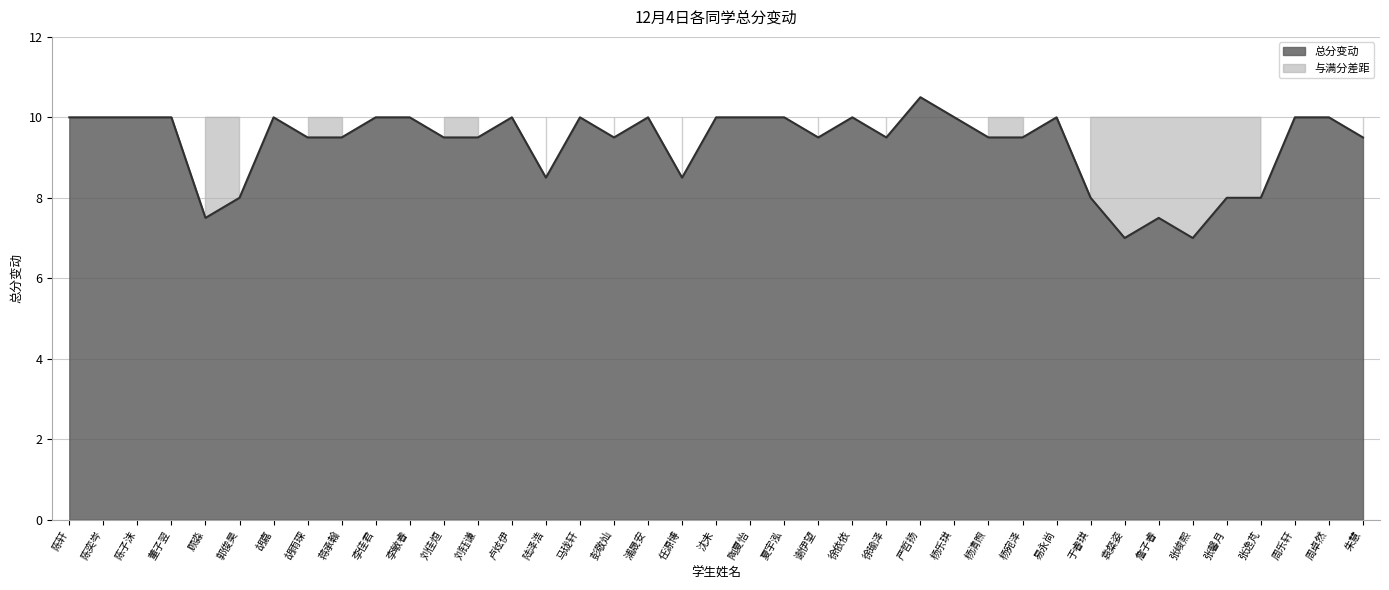

Approximately how many times larger is the value at 周卓然 compared to 于睿琪?

1.2